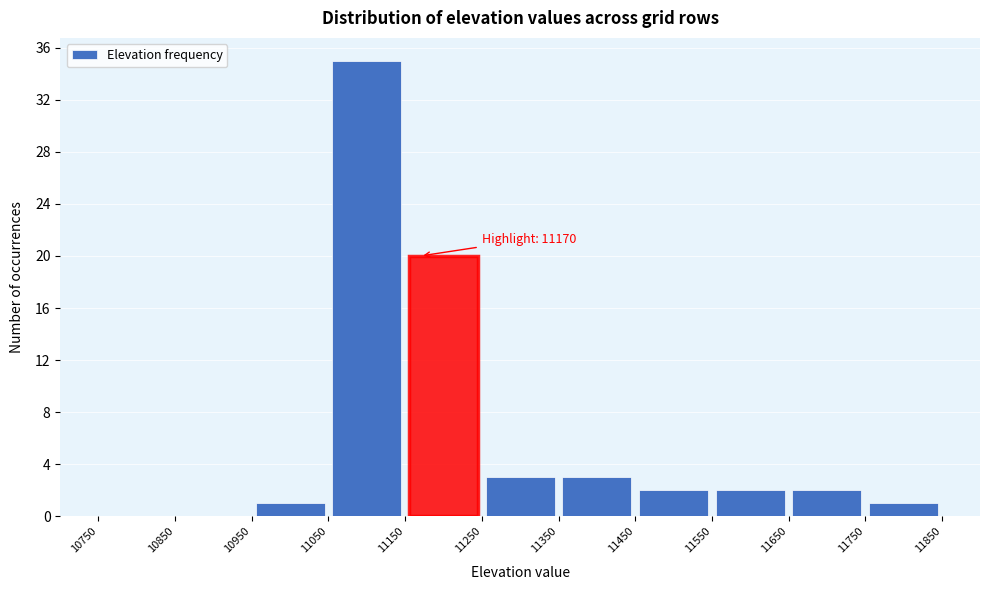

Which range on the x-axis has the tallest bar?

11050 to 11150